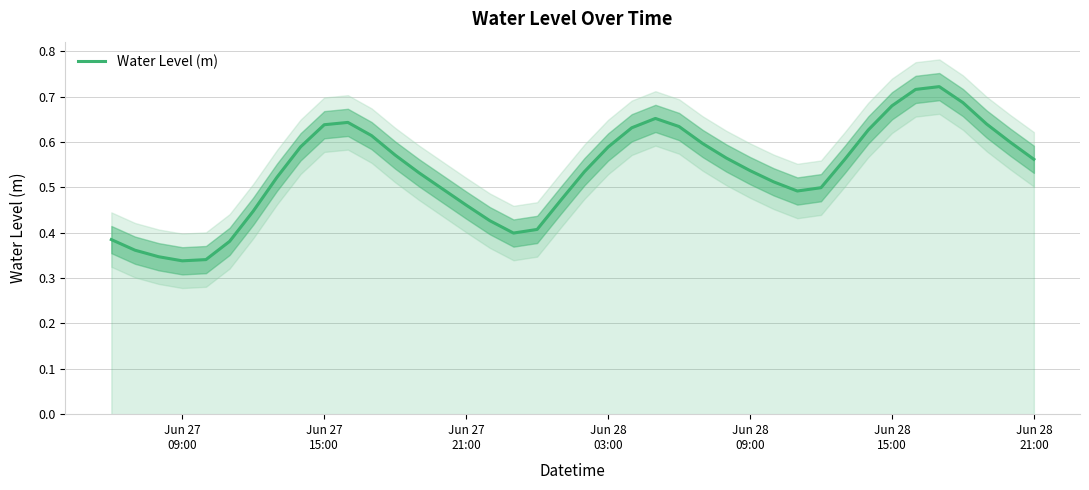

How many interior local peaks (higher than both neighbors) does the data have?

3